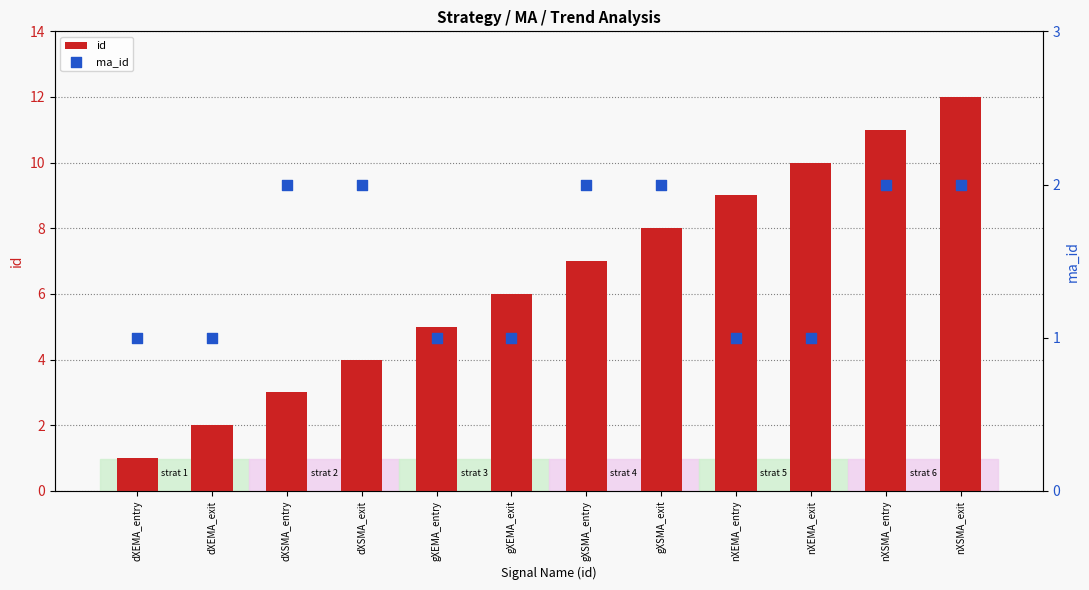

Which series has the largest total across all categories?

id